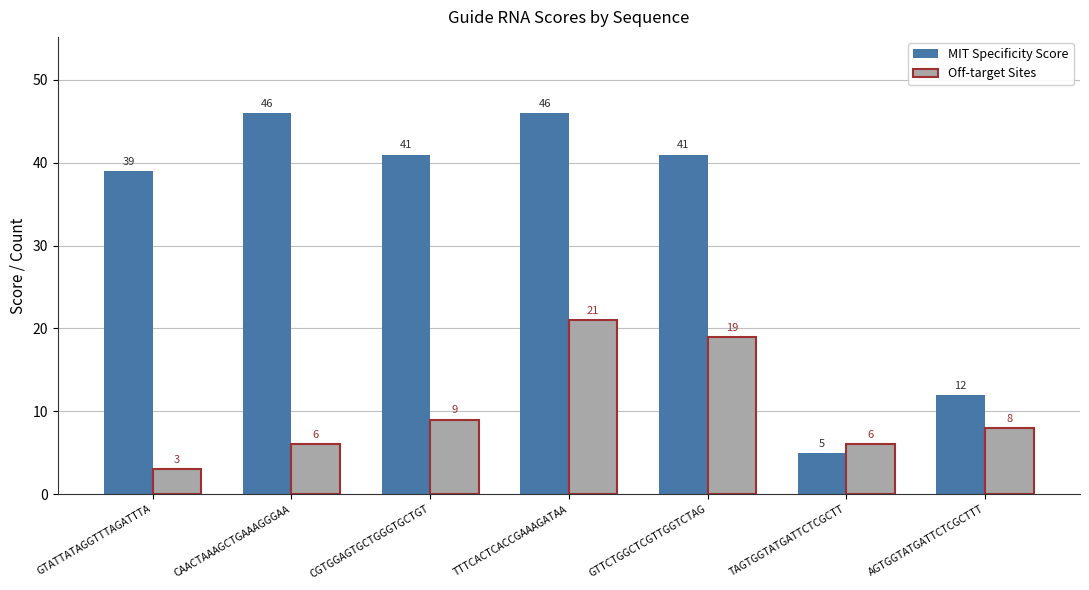

What is the difference between the MIT Specificity Score values at GTATTATAGGTTTAGATTTA and TTTCACTCACCGAAAGATAA?

7